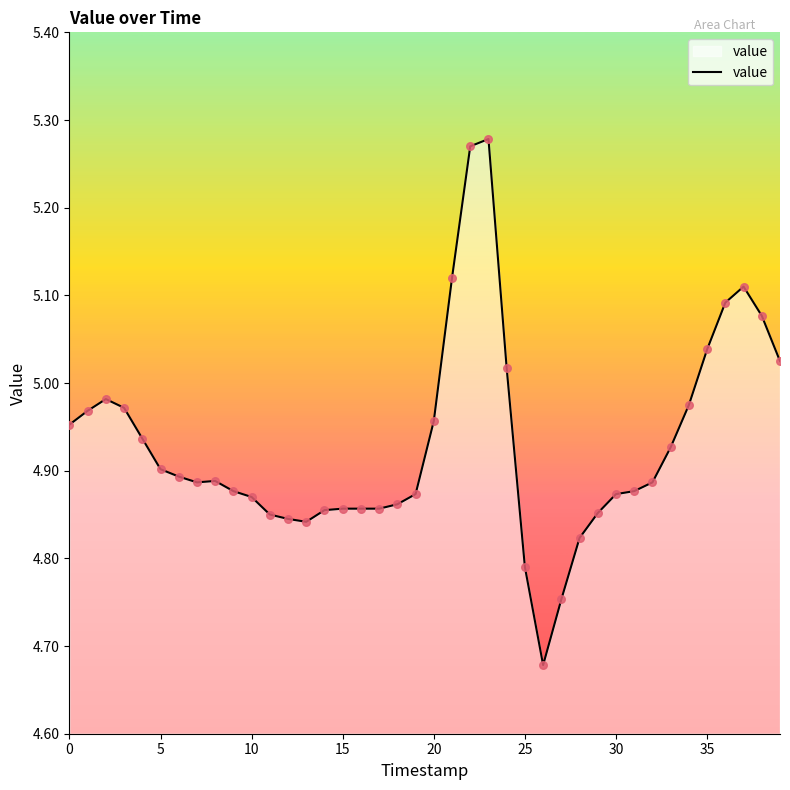

What is the difference between the maximum and minimum values?

0.6